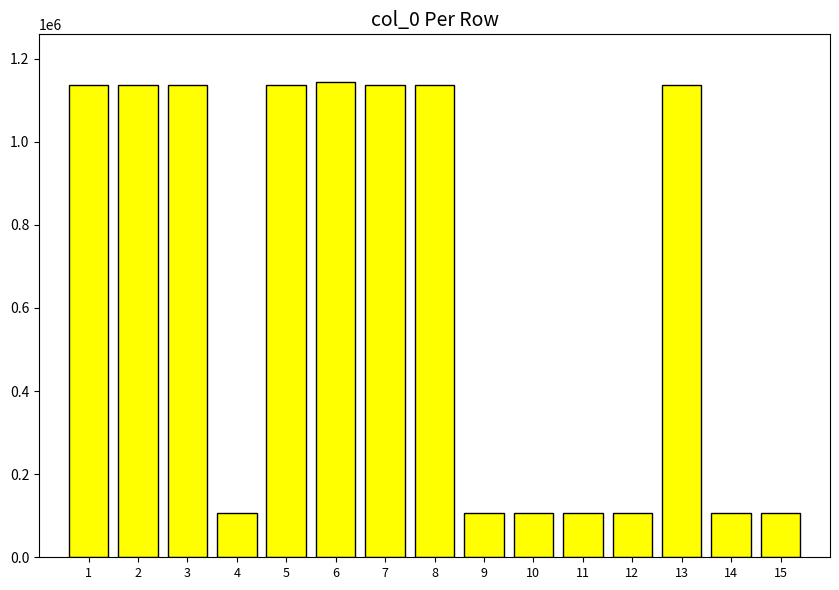

What is the value of the 6th bar from the left?

1144059